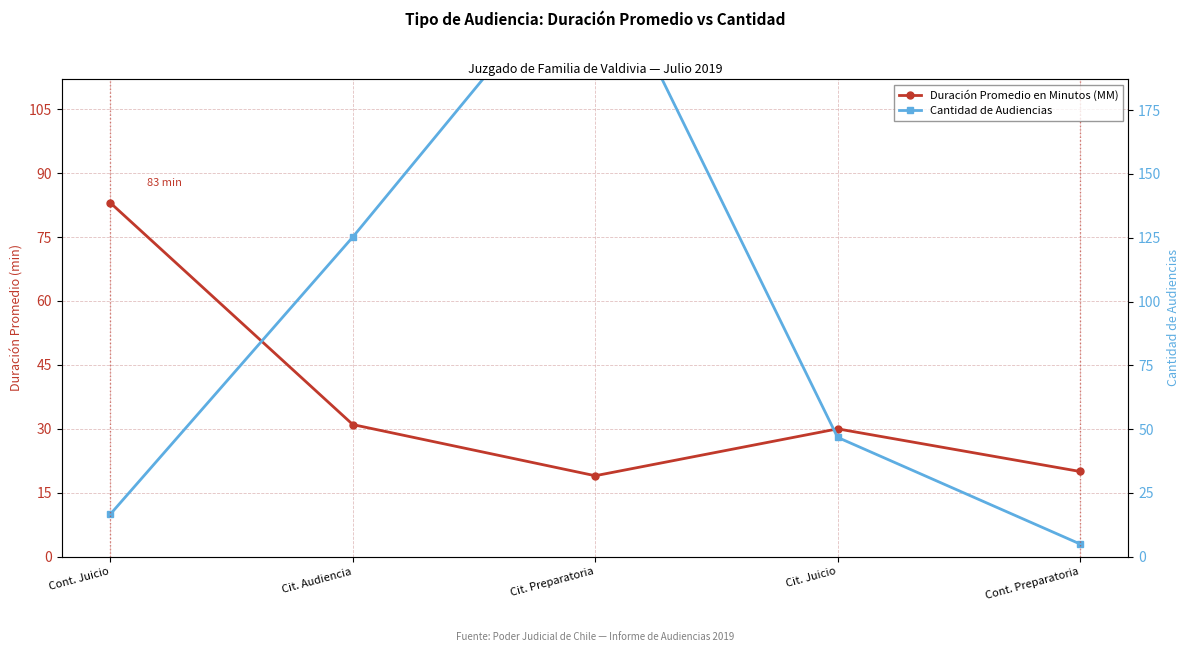

True or false: Duración Promedio en Minutos (MM) has a value of 13 at Cit. Preparatoria.

False